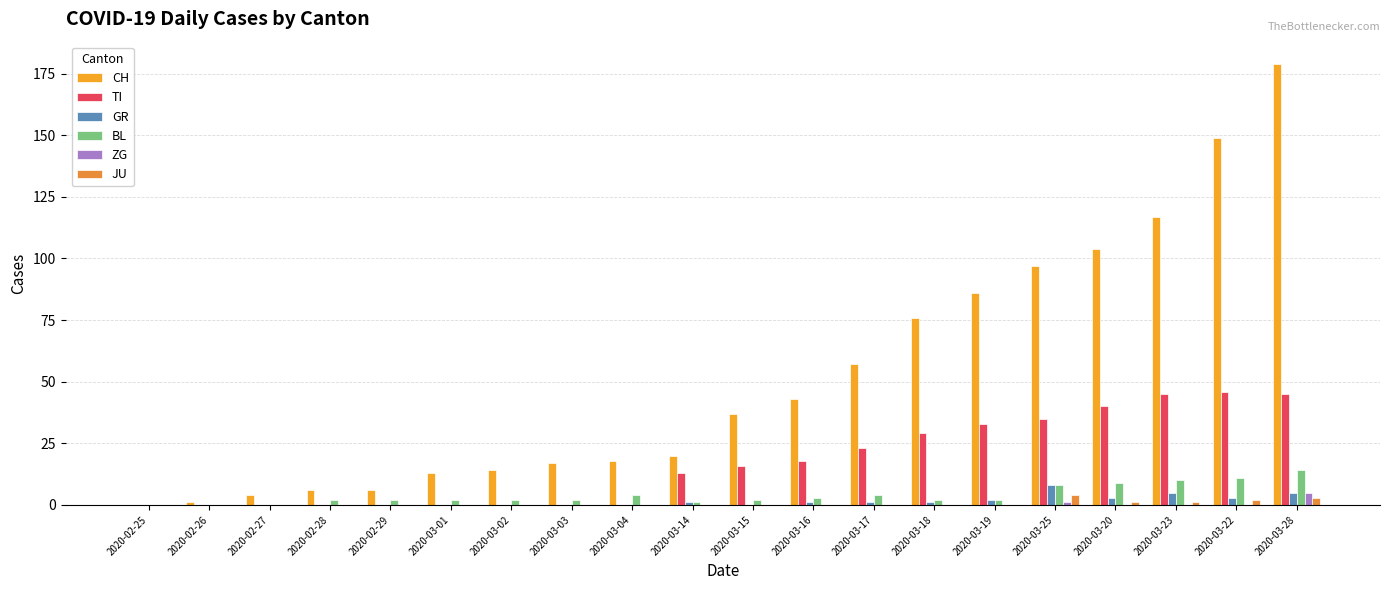

Are the bars grouped side by side (vs. stacked)?

Yes